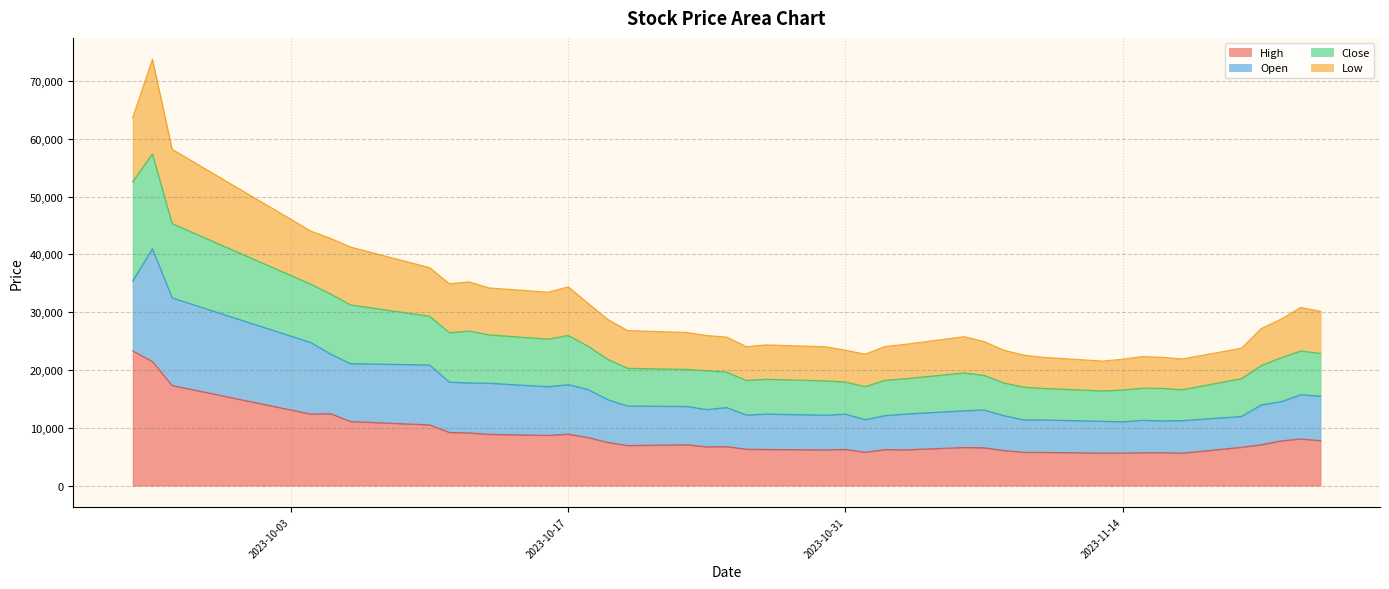

True or false: High and Close cross at least once.

False